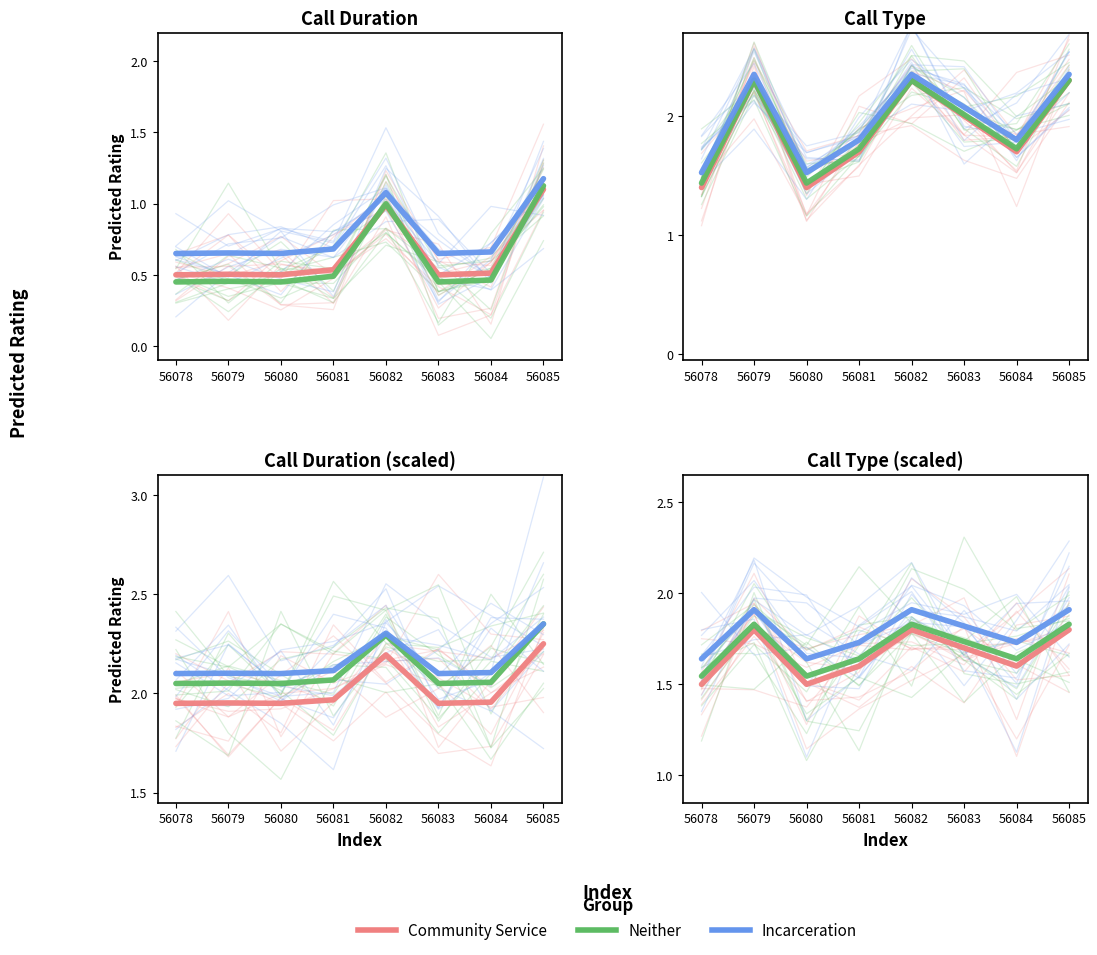

What is the total value across all series at 56082?

5.5